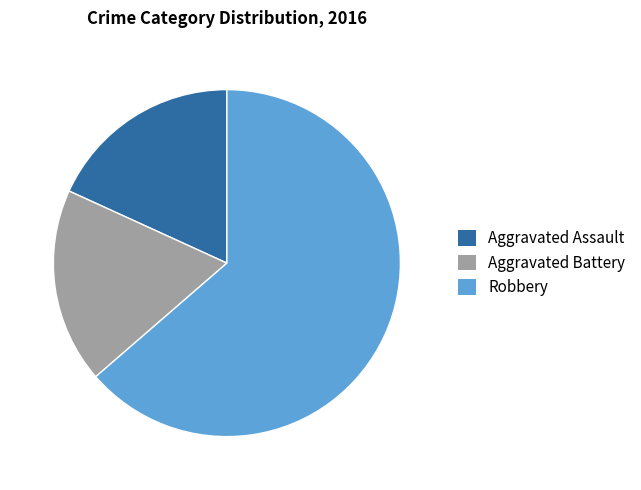

Which slice represents more than half of the pie?

Robbery